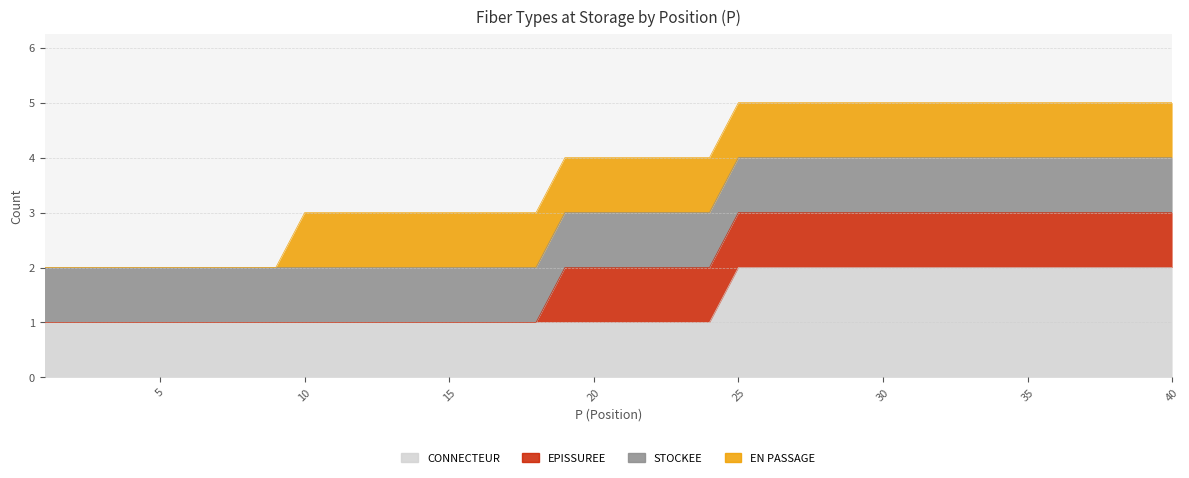

What is the sum of all STOCKEE values?

40